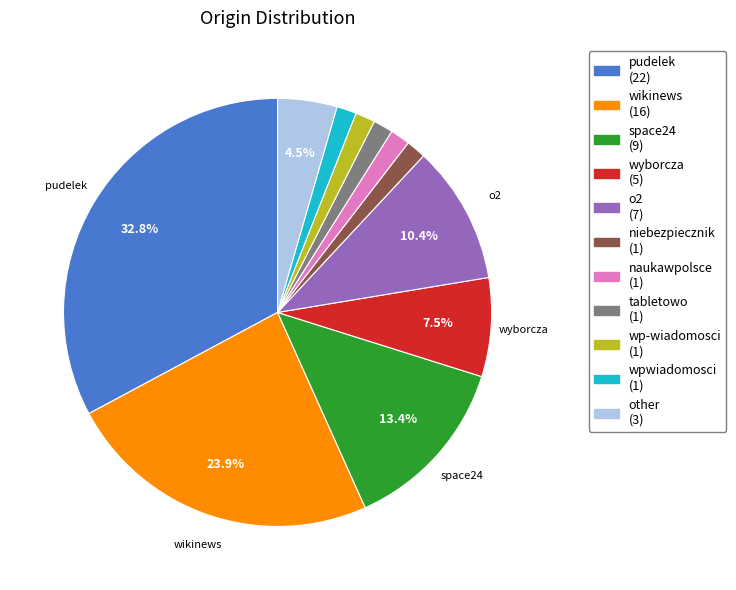

Which has a higher value, niebezpiecznik or wyborcza?

wyborcza